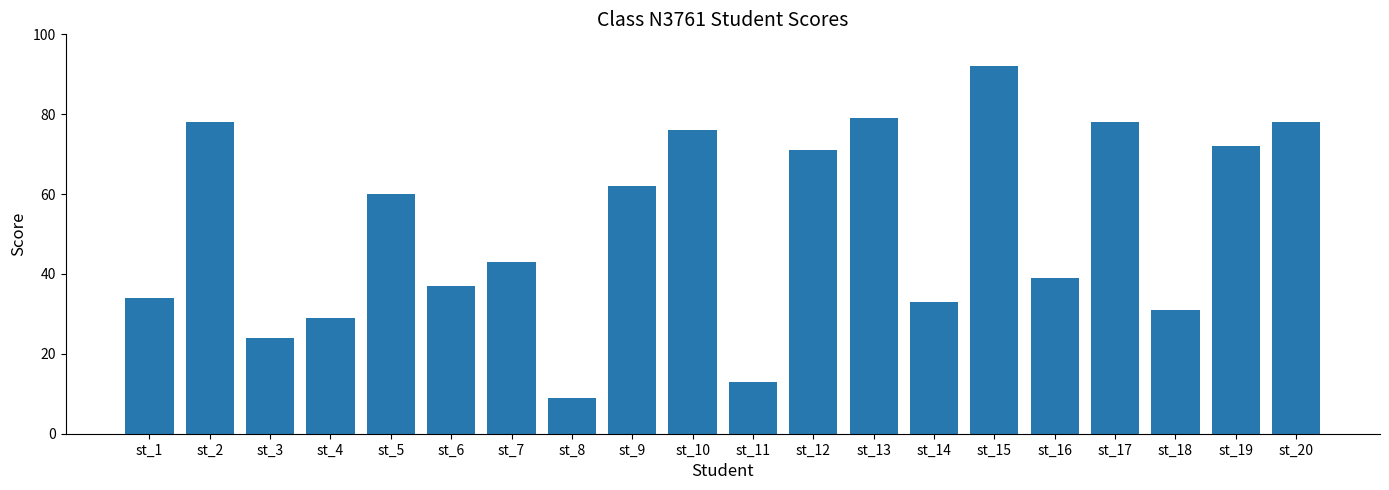

What is the difference between the second highest and minimum values?

70